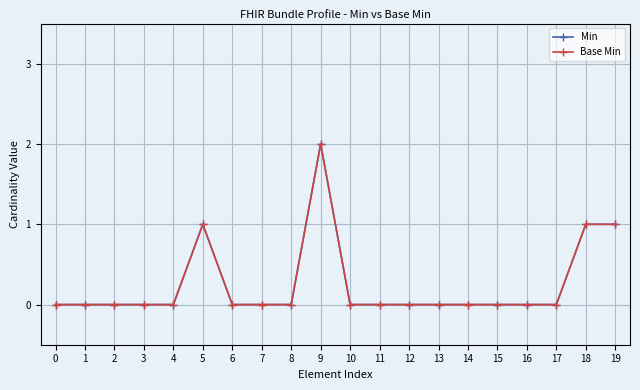

Which series changed the most between 0 and 6?

Min